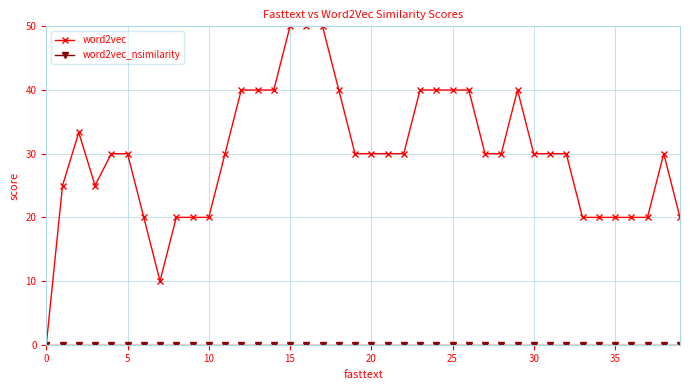

At how many categories does at least one series exceed 21?

28